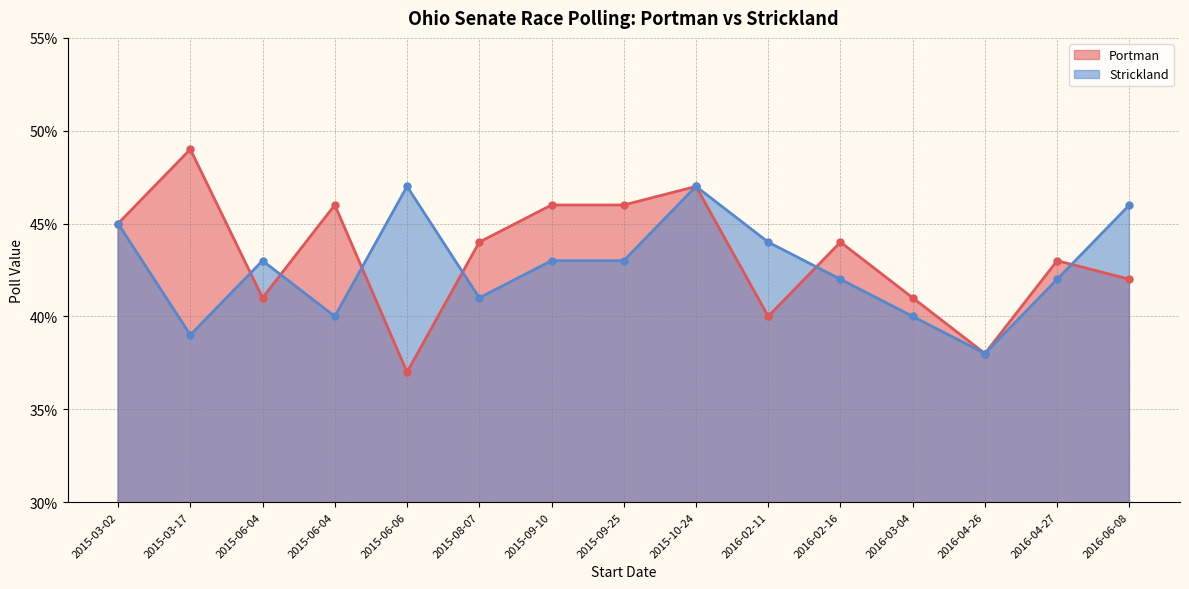

At which category is the sum across all series the highest?

2015-10-24